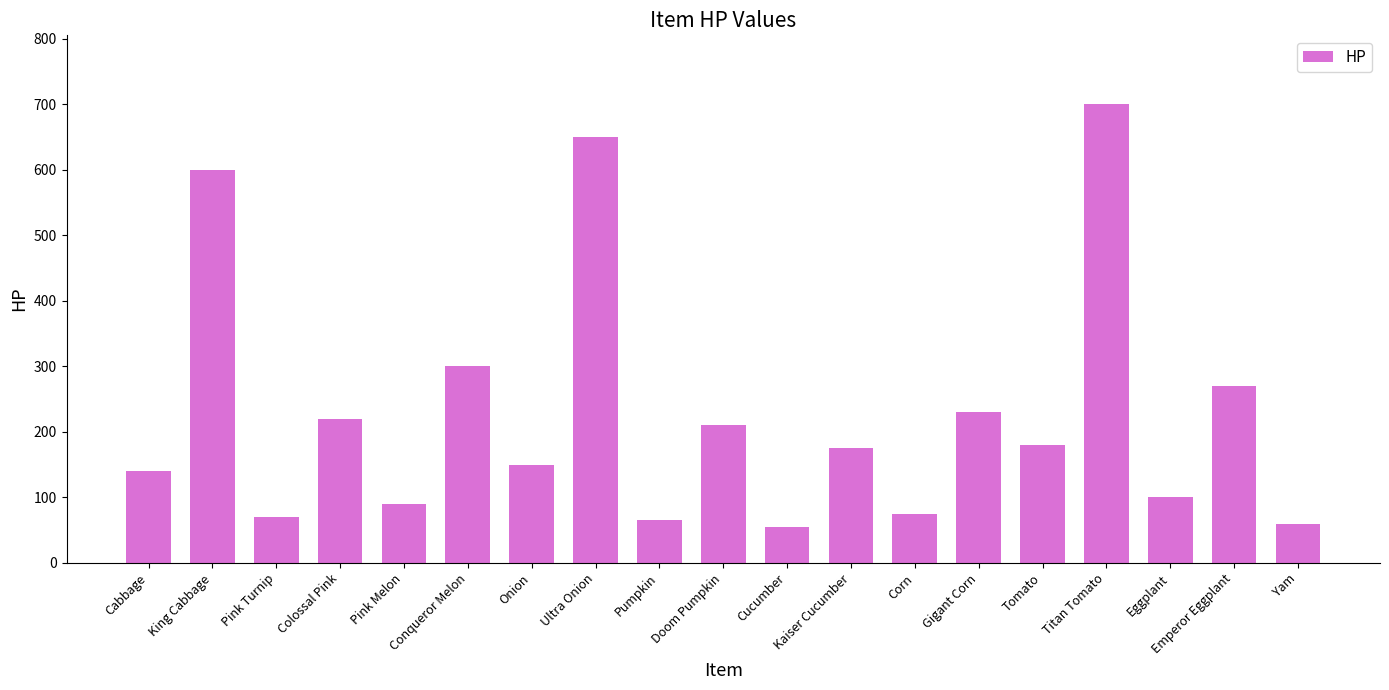

What is the label of the 7th bar from the left?

Onion